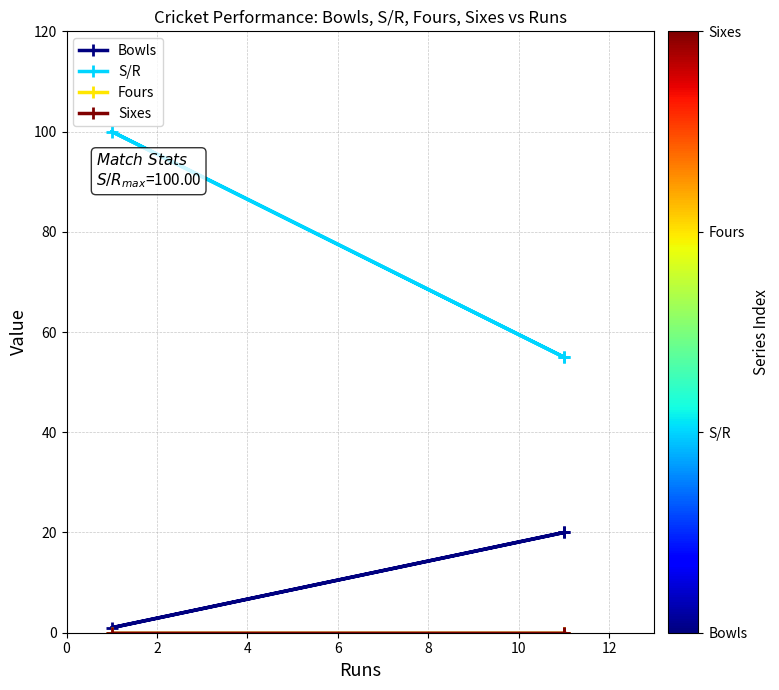

At 2, list the series in order from smallest to largest.

Fours, Sixes, Bowls, S/R